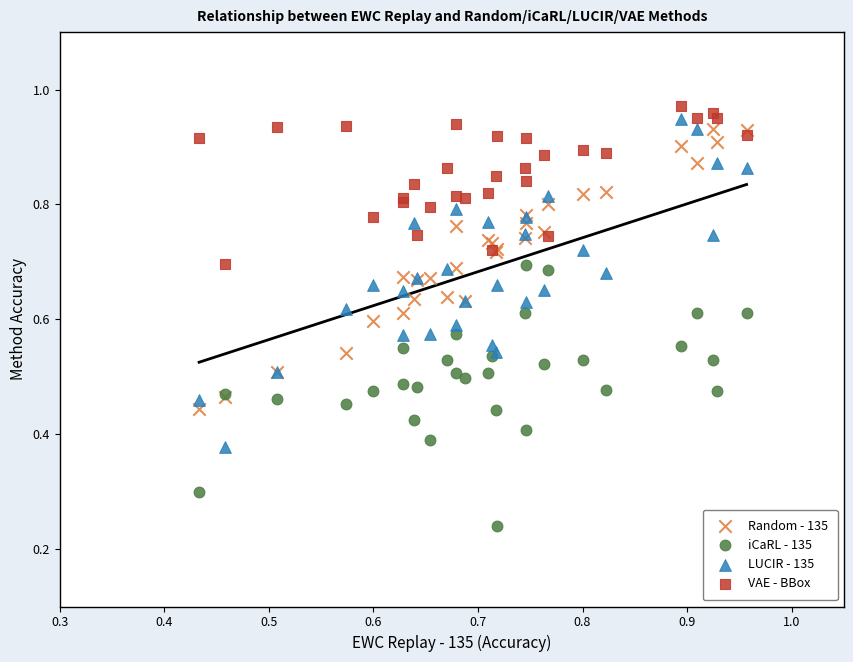

Which series contains the highest Y value?

VAE - BBox